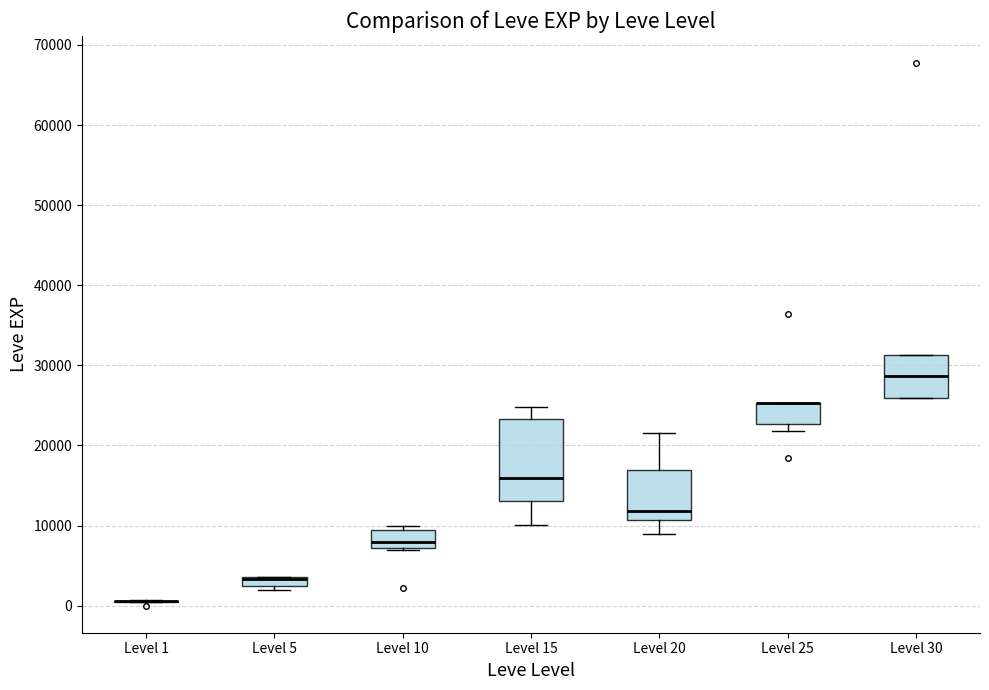

Comparing the boxes themselves (not the whiskers), which one is the tallest?

Level 15